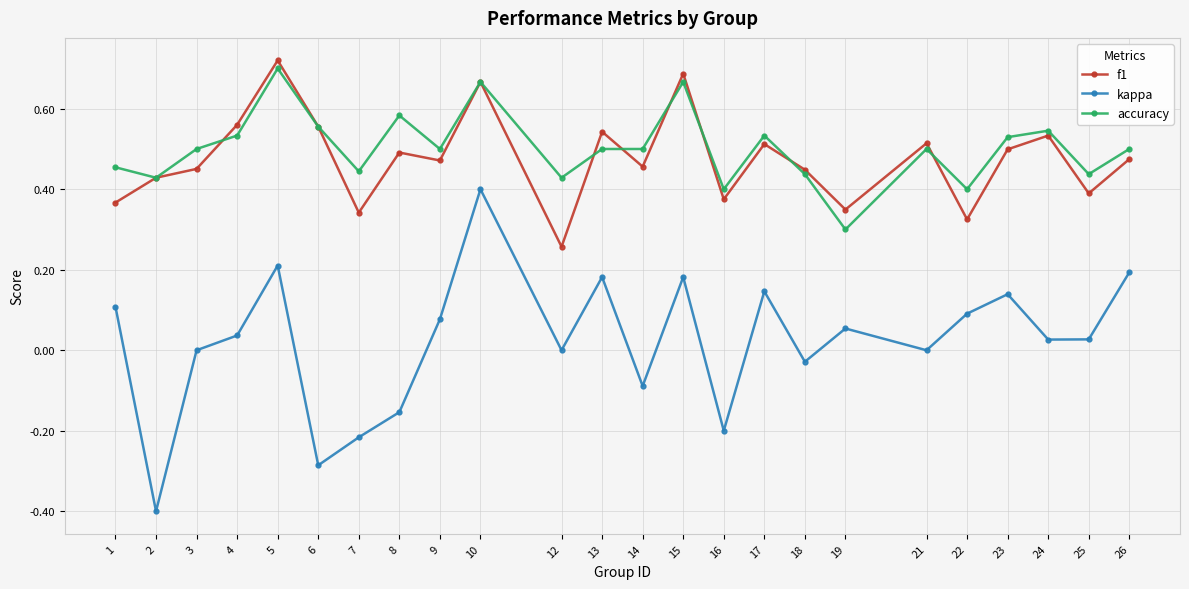

Read the kappa value at 2.

-0.4